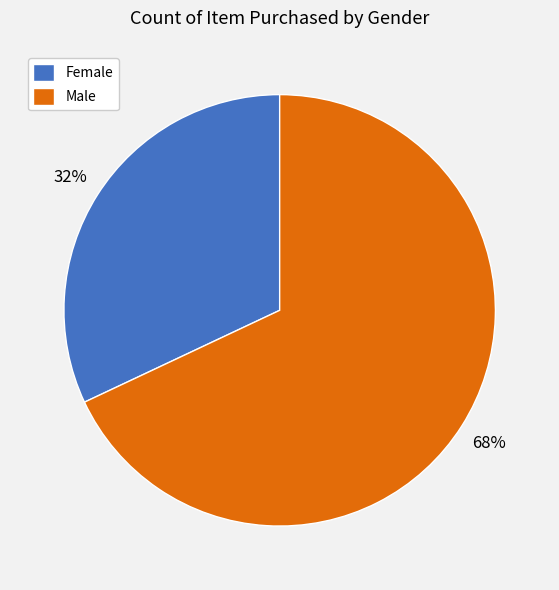

To the nearest percent, what portion does Male represent?

68%